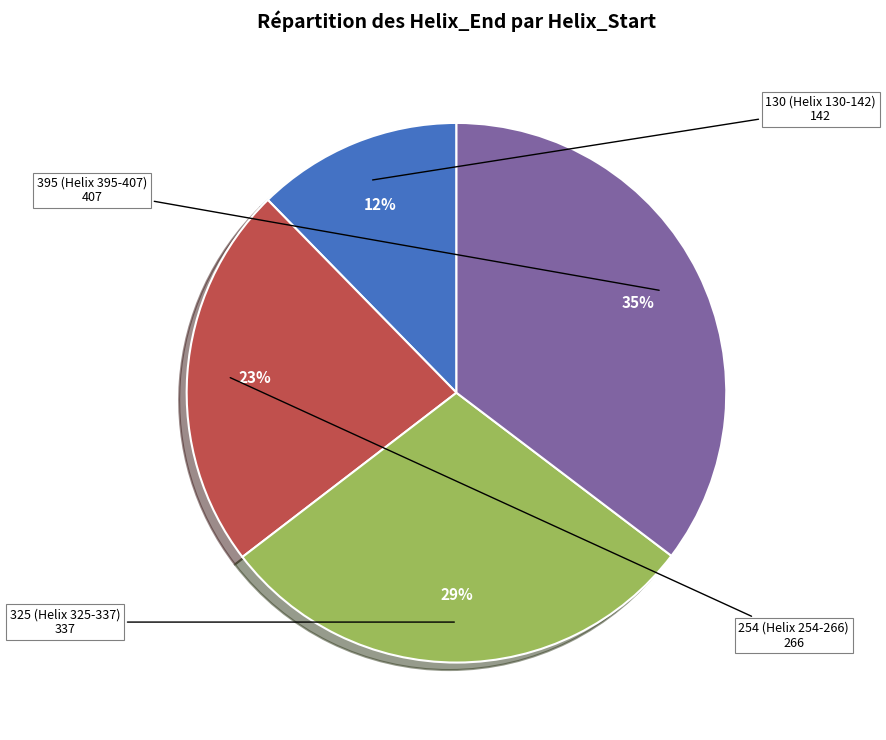

To the nearest percent, what is the difference between the largest and smallest slice percentages?

23%